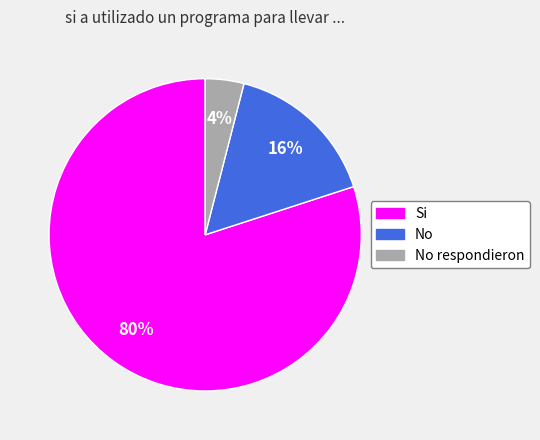

How many slices are in this pie chart?

3